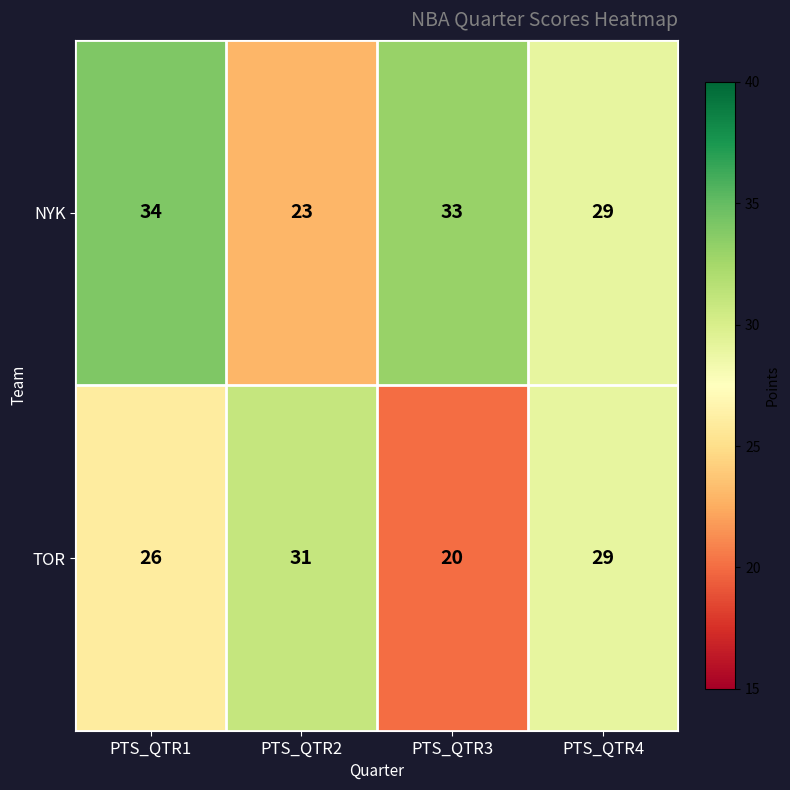

List the series in order of their overall mean, lowest first.

TOR, NYK